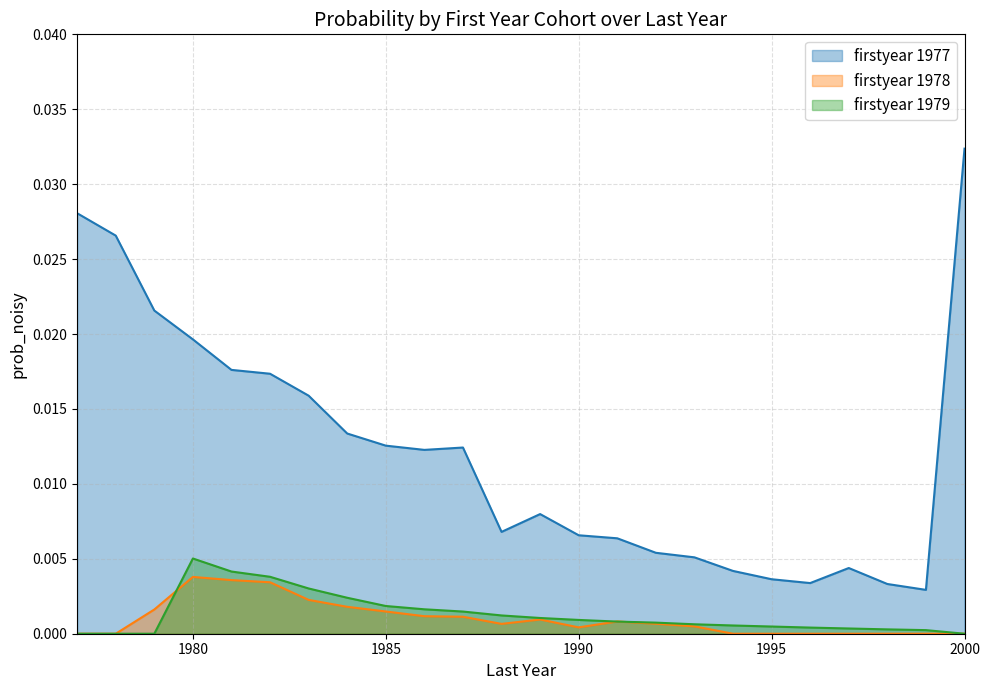

True or false: firstyear 1977 and firstyear 1979 intersect in this chart.

False